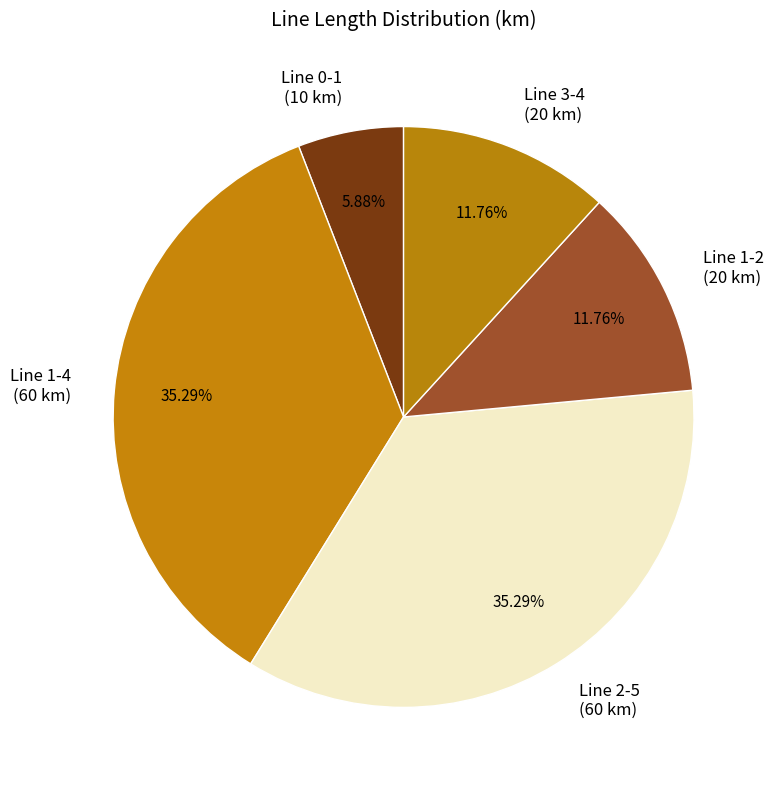

How many slices are in this pie chart?

5